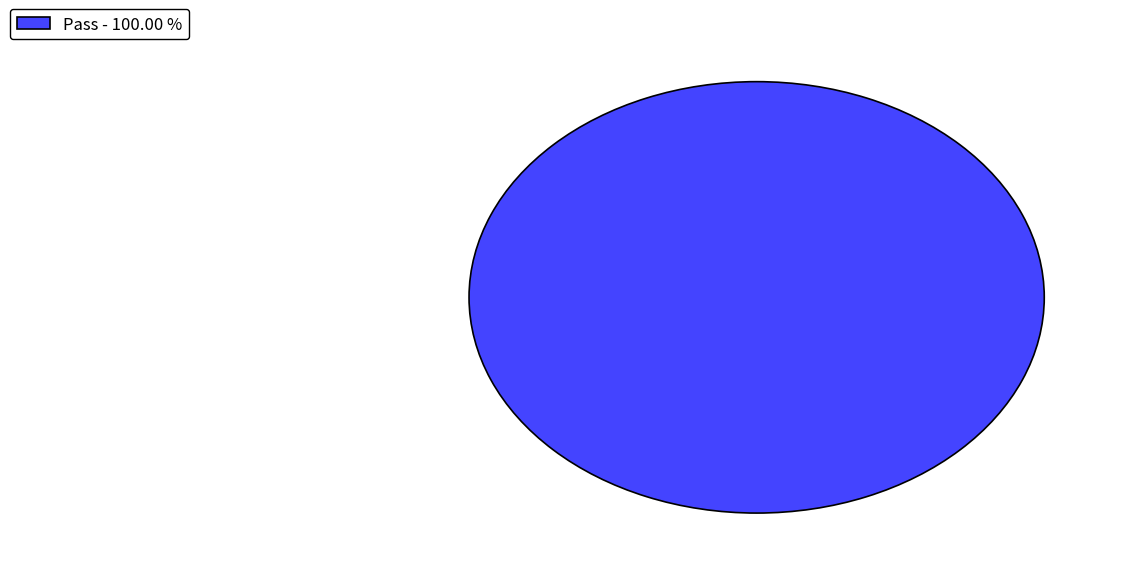

Which slice represents more than half of the pie?

Pass - 100.00 %